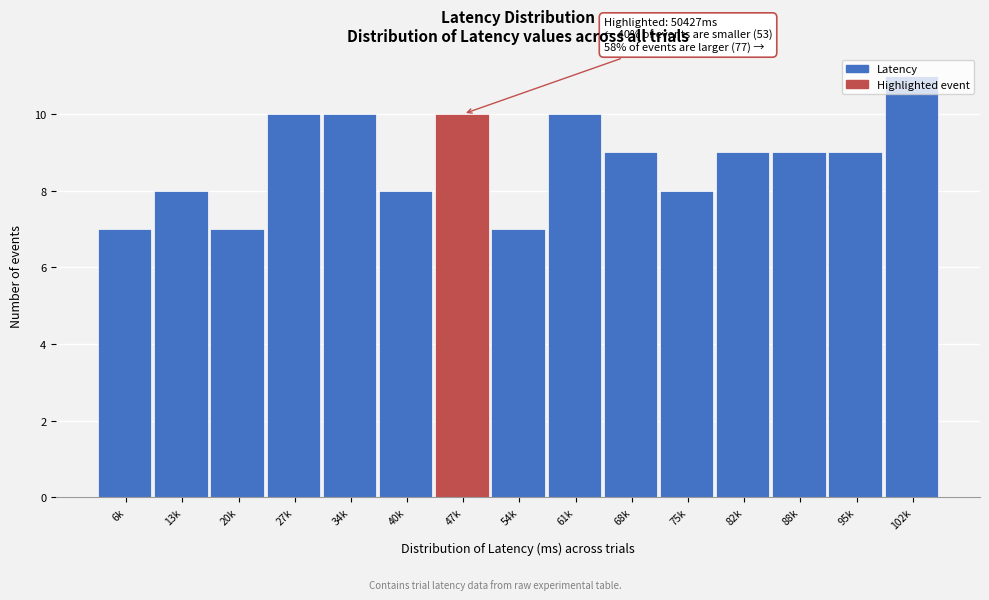

What is the label of the 13th bar from the right?

20k